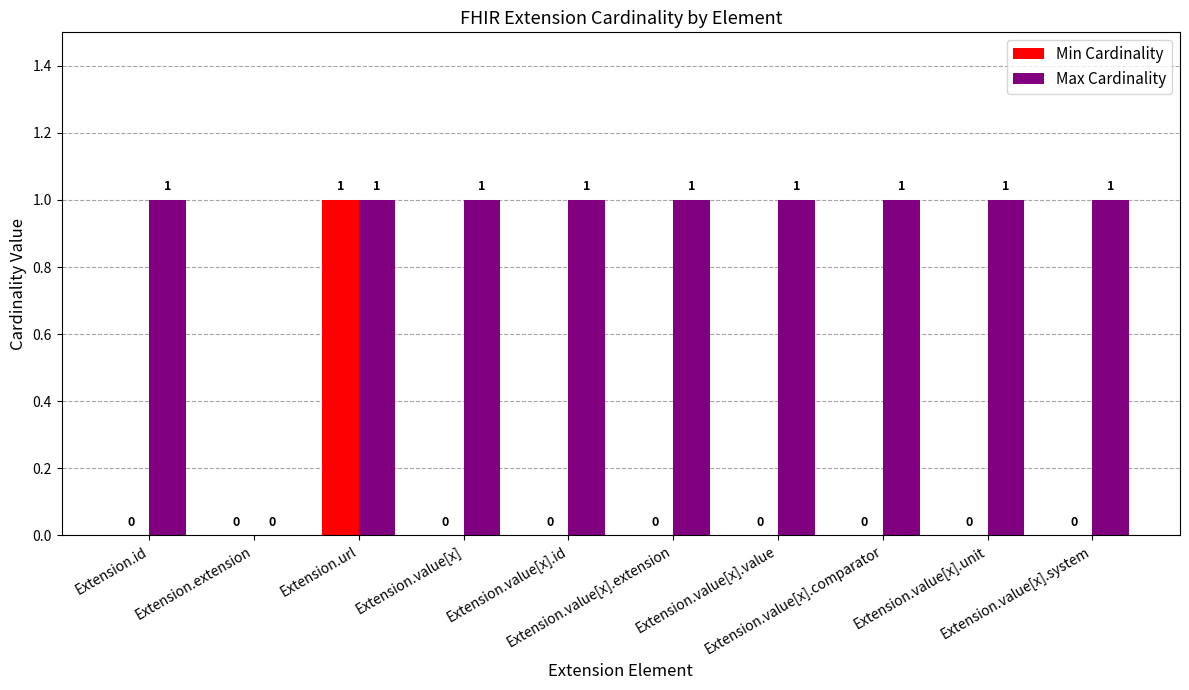

Count the number of categories in the chart.

10